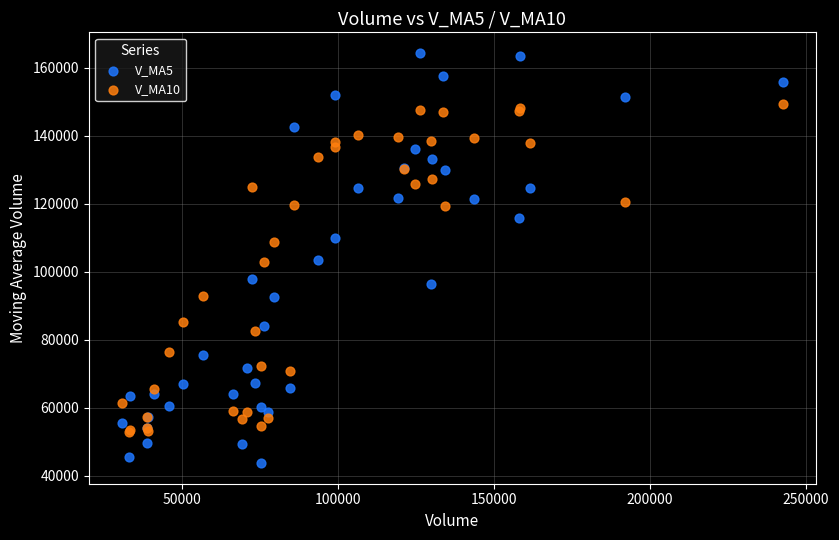

What are all the series names shown in the legend?

V_MA5, V_MA10